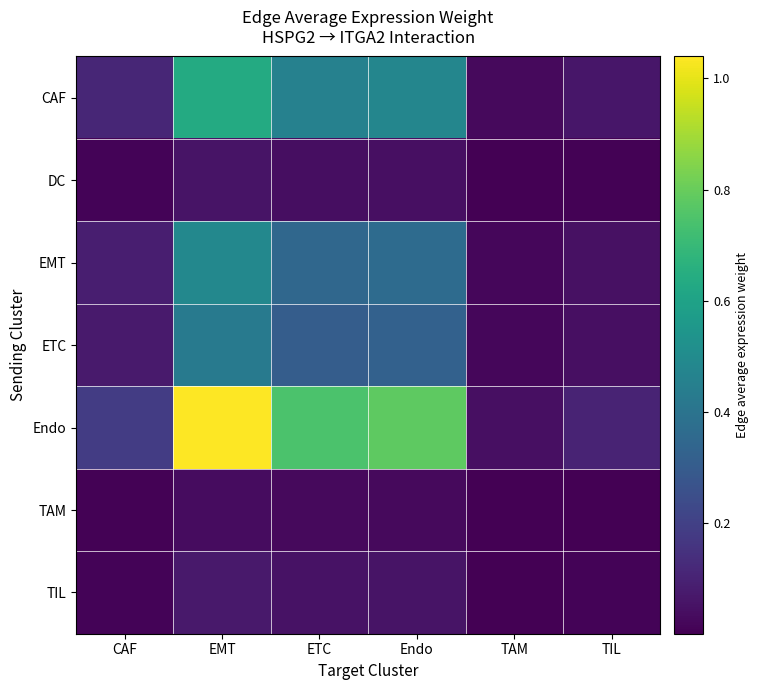

Between Endo and EMT, which is larger?

EMT